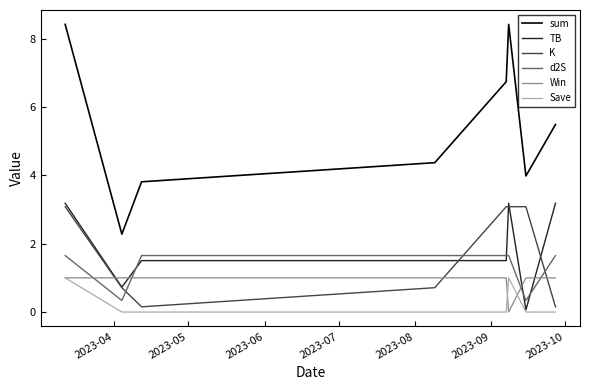

Which series has the largest total across all categories?

sum